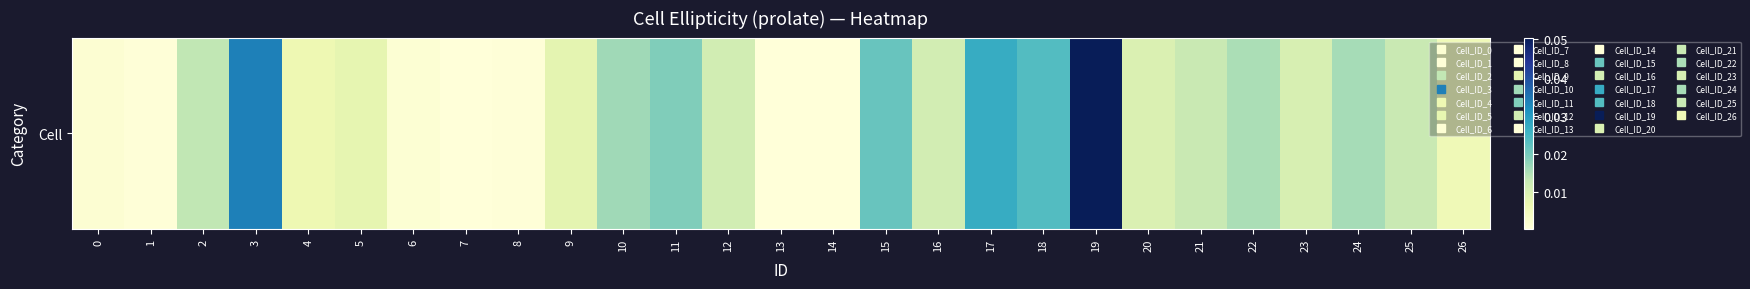

Which category has the highest value across all series?

19